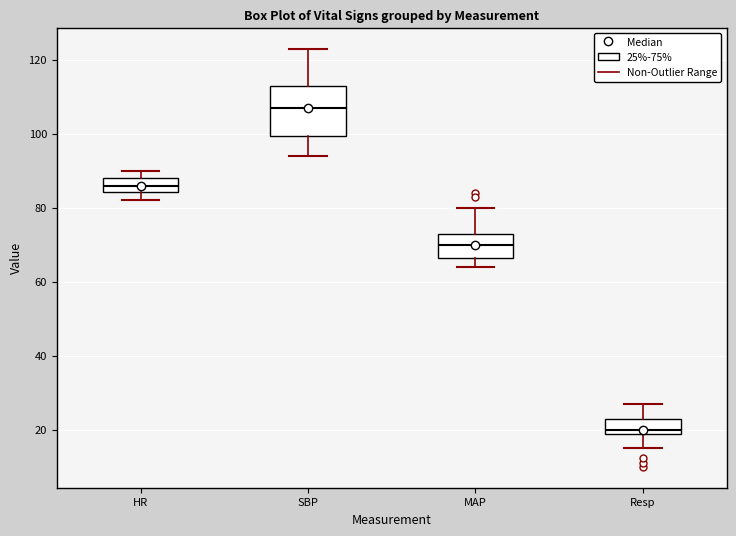

Which box is the tallest, from its lower edge to its upper edge?

SBP